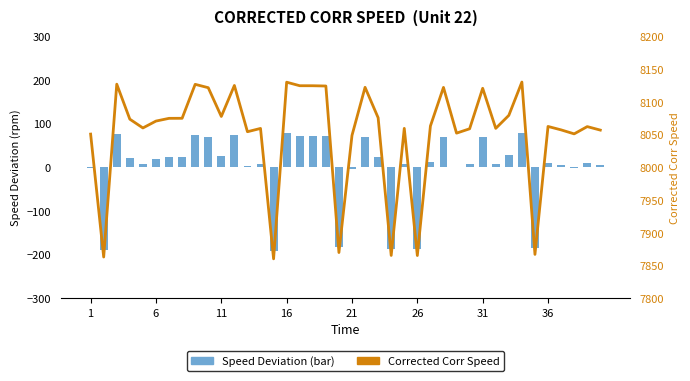

Where is Corrected Corr Speed nearest to the value 7995?

21